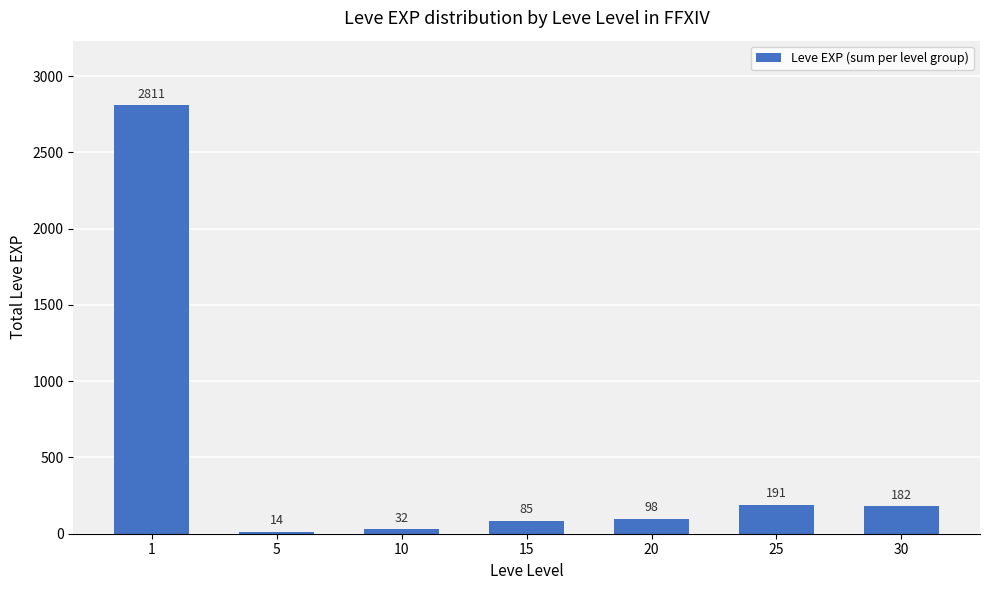

Reading right to left, list all the values displayed in this chart.

30=182	25=191	20=98	15=85	10=32	5=14	1=2811